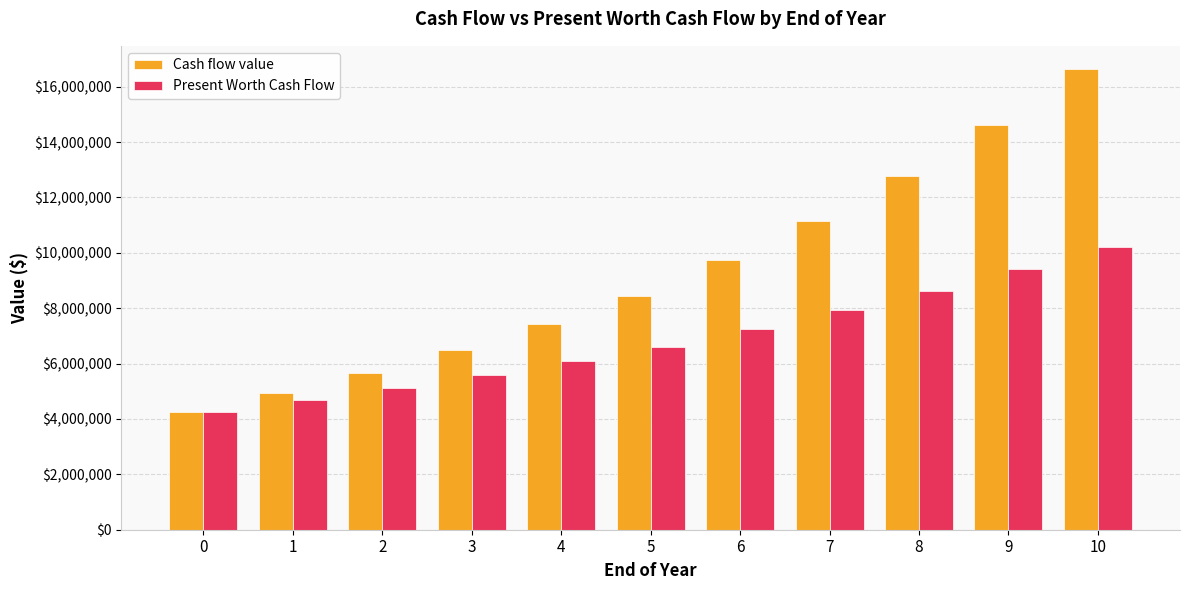

Reading right to left, transcribe all the data shown in this chart.

Cash flow value: 10=16644988.5	9=14608540.5	8=12760149.7	7=11144476.6	6=9732252.4	5=8435394.0	4=7419031.0	3=6476106.0	2=5652005.0	1=4932100.0	0=4246000.0
Present Worth Cash Flow: 10=10218579.1	9=9416795.5	8=8636571.6	7=7920171.5	6=7262356.6	5=6609351.9	4=6103655.2	3=5594303.9	2=5126535.1	1=4697238.1	0=4246000.0